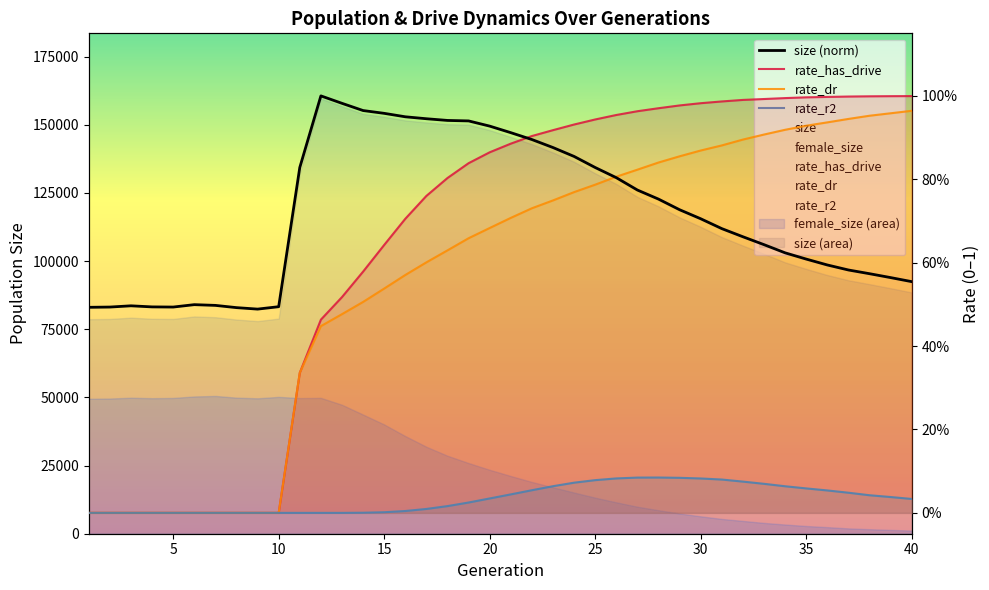

At which label does rate_has_drive reach its peak?

40